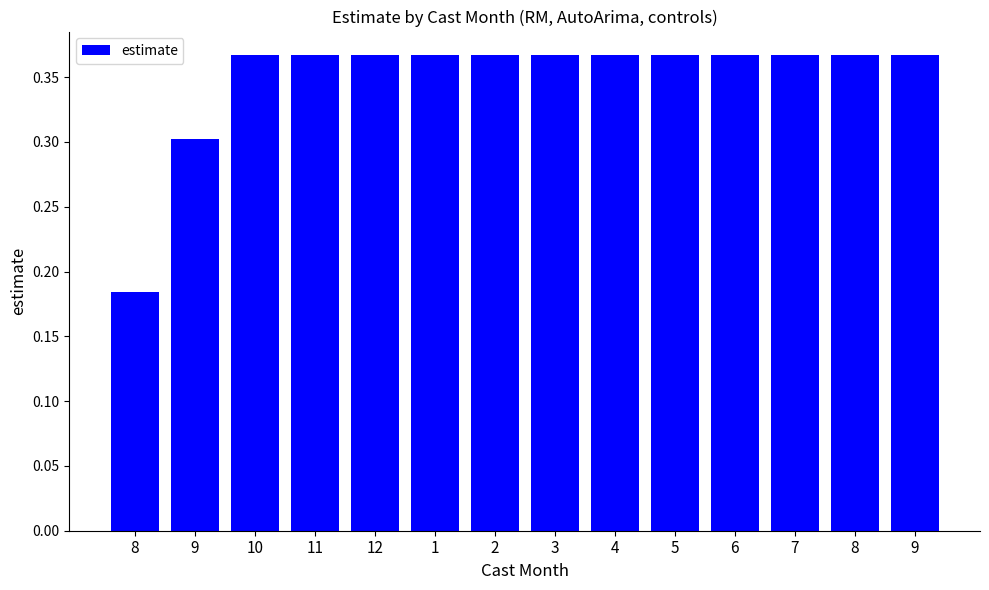

How many categories are shown in the chart?

14